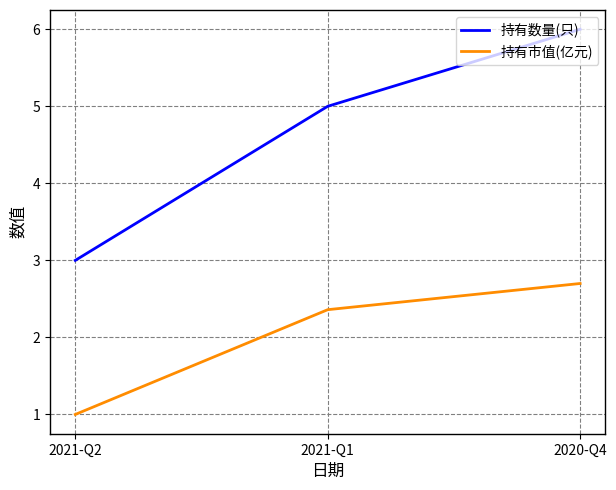

The 持有数量(只) series shows 3.0 at 2021-Q2. True or false?

True